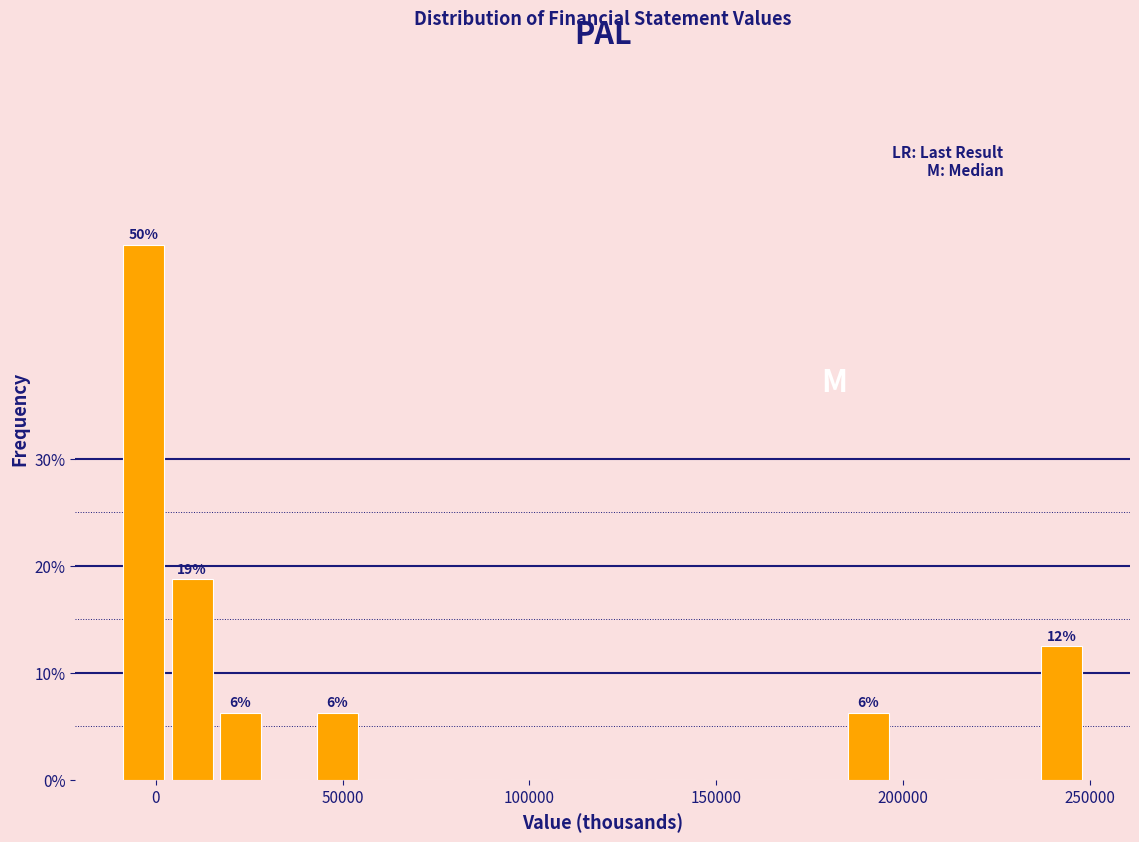

Around what value on the x-axis is the tallest bar? Give the approximate position of its centre, as read against the axis.

-5000